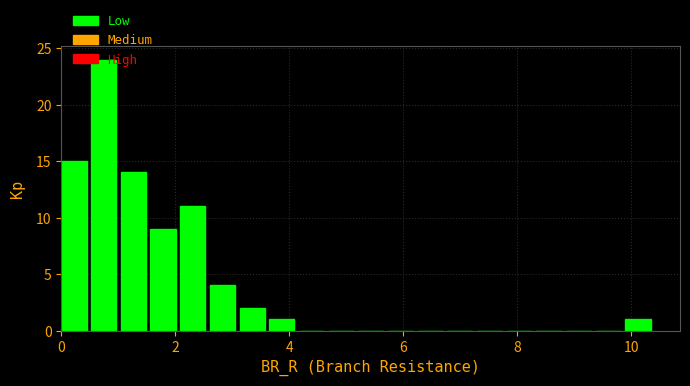

Around what value on the x-axis is the tallest bar? Give the approximate position of its centre, as read against the axis.

0.8